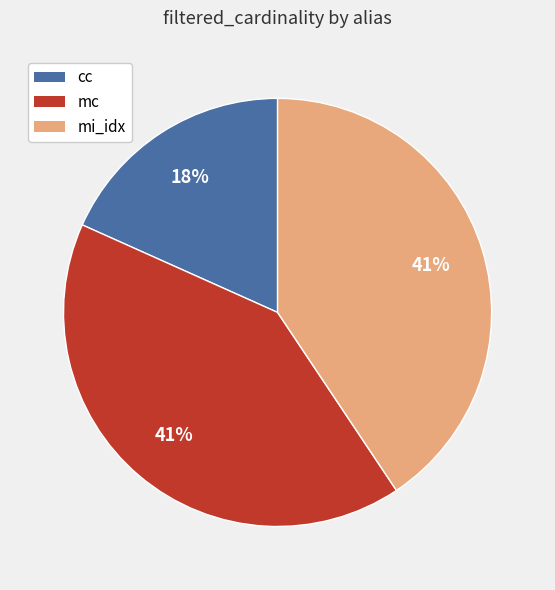

Does any single category account for the majority?

No